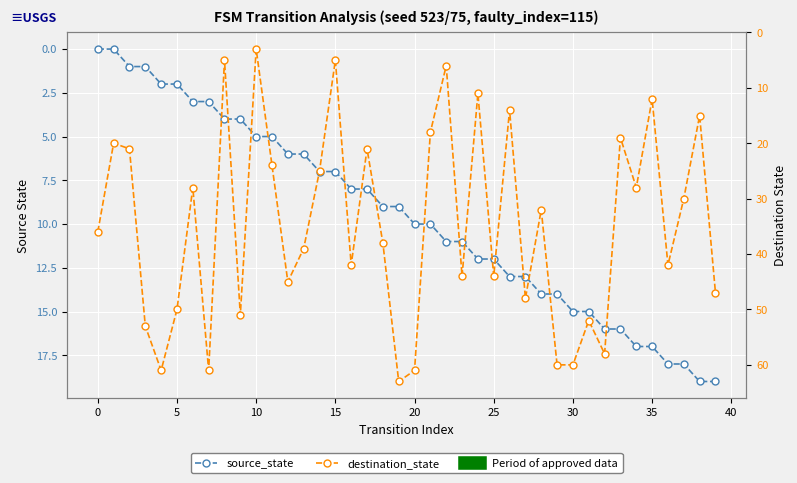

List the series in order of their overall mean, highest first.

destination_state, source_state